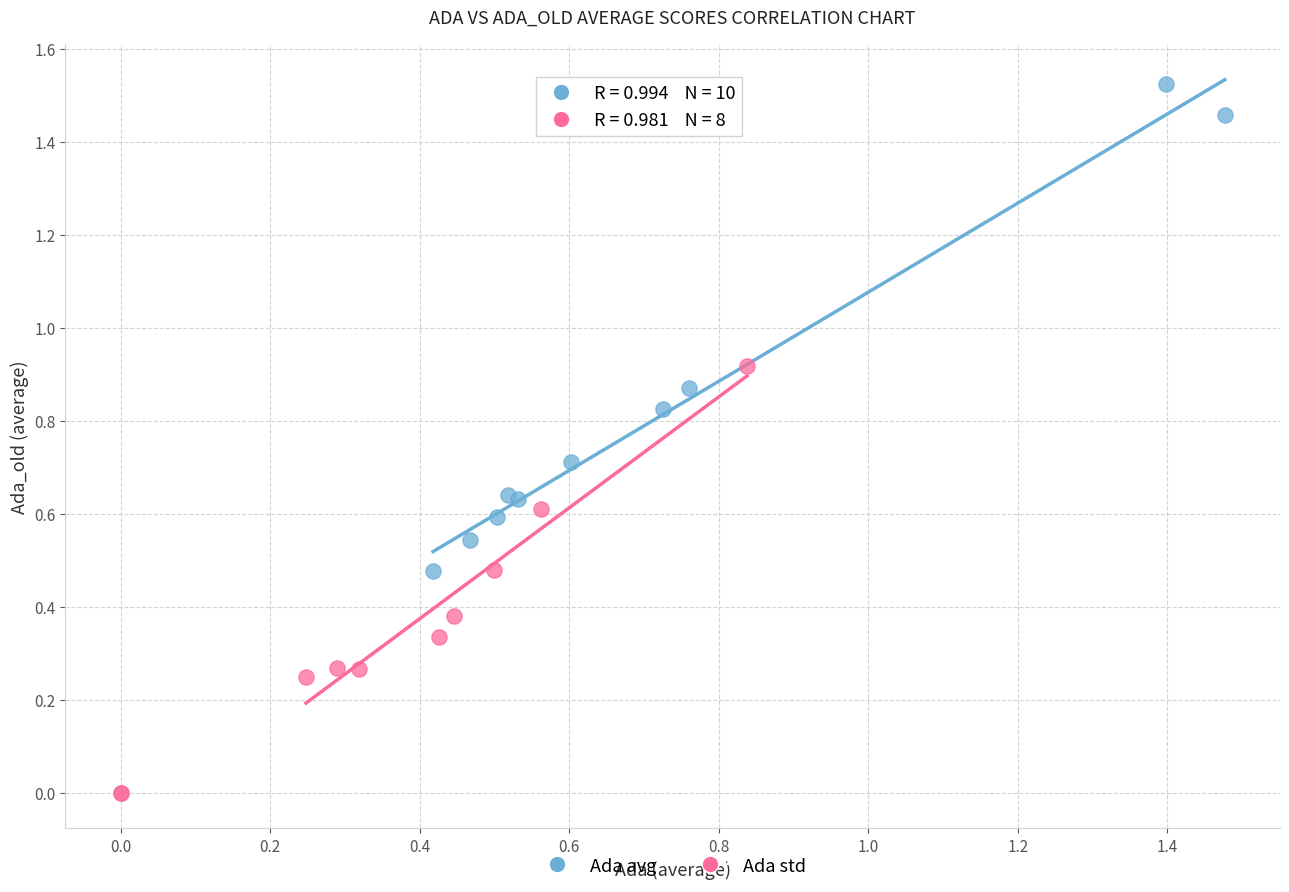

Which series contains the highest Y value?

Ada avg